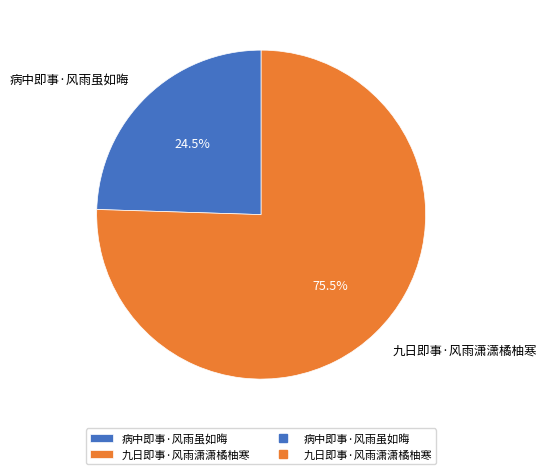

Which category has the smallest portion of the pie?

病中即事·风雨虽如晦